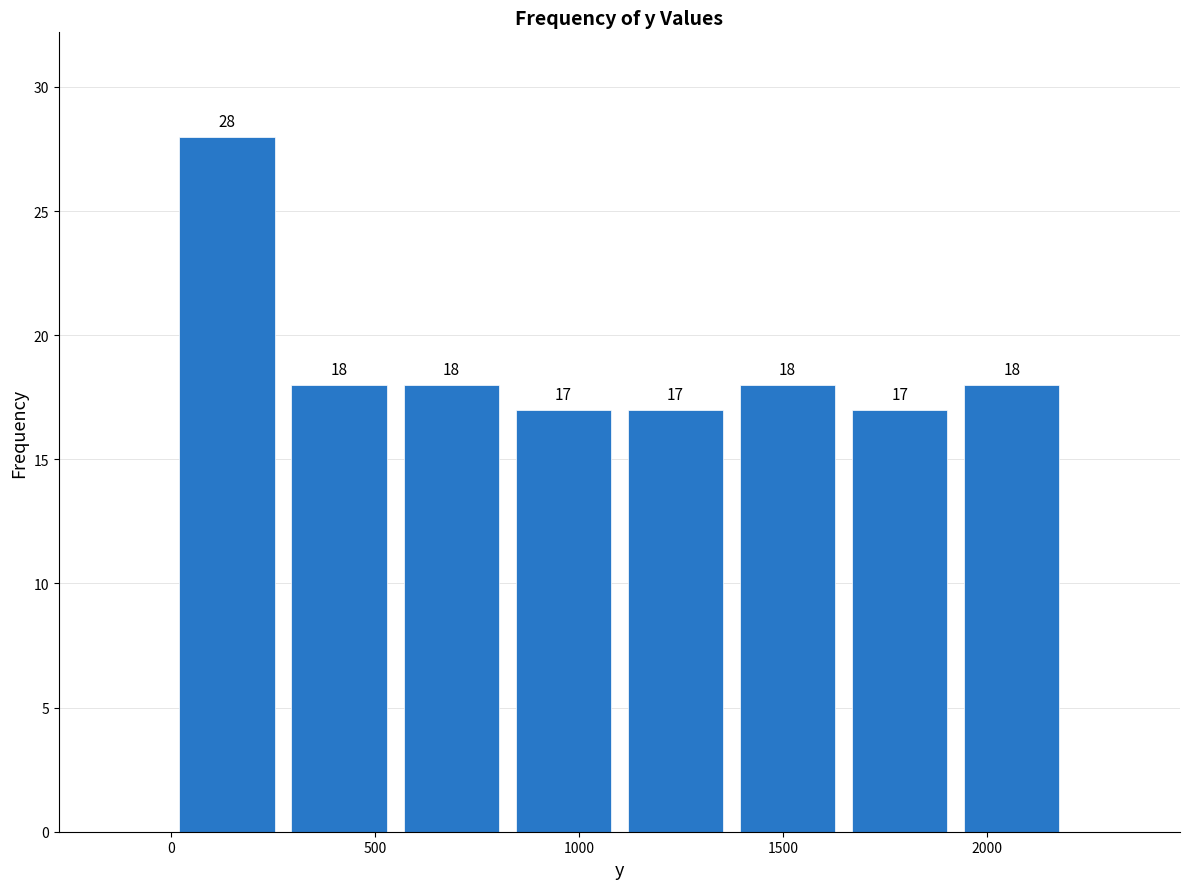

Which range on the x-axis has the tallest bar?

0 to 250